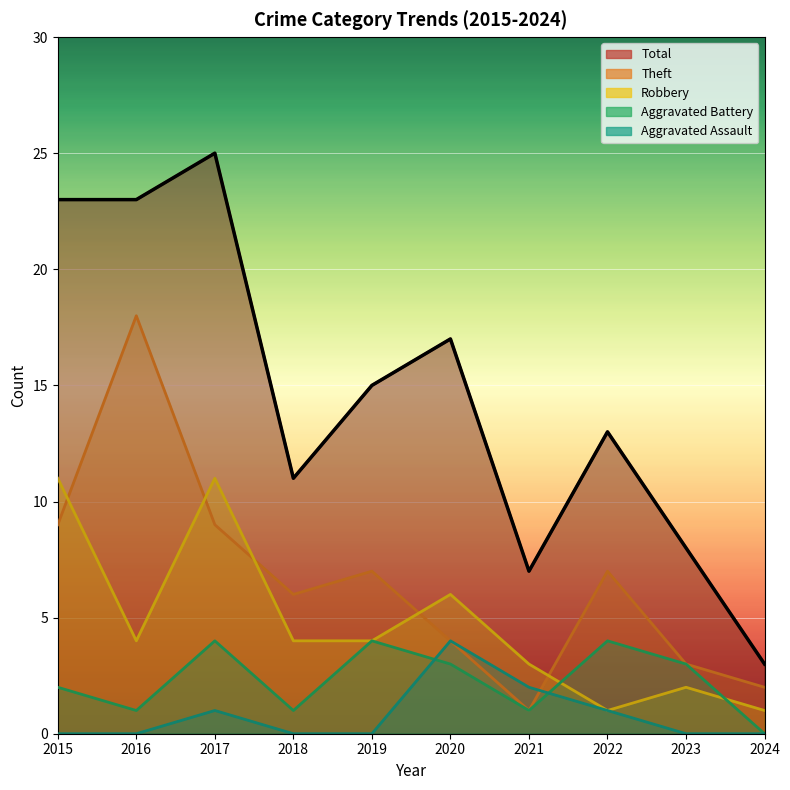

What is the highest value of the Aggravated Battery series?

4